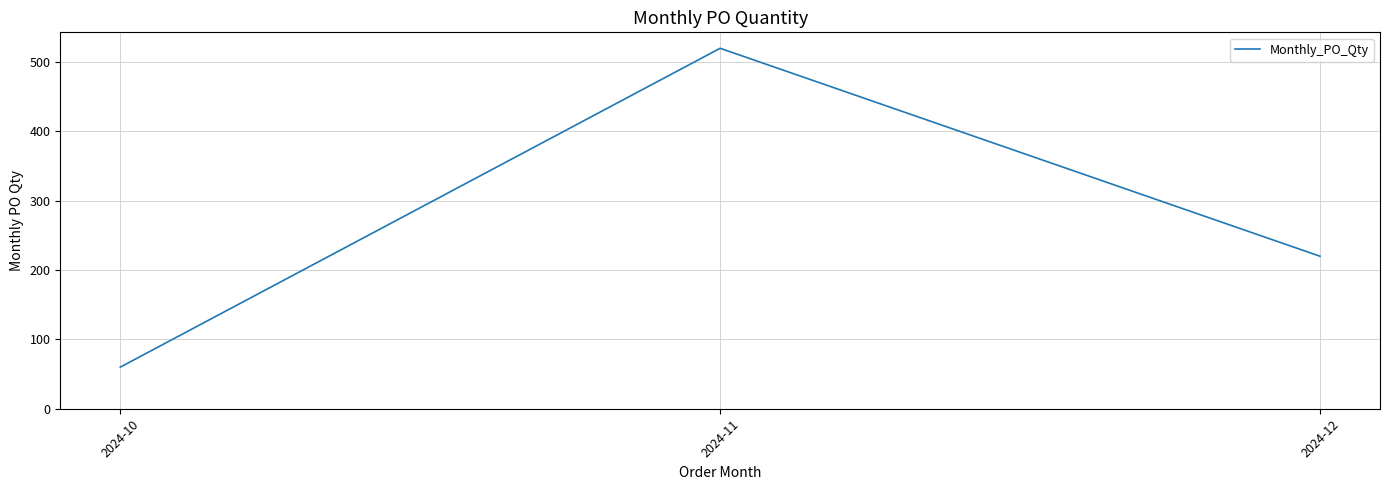

The value at 2024-10 is 60. True or false?

True